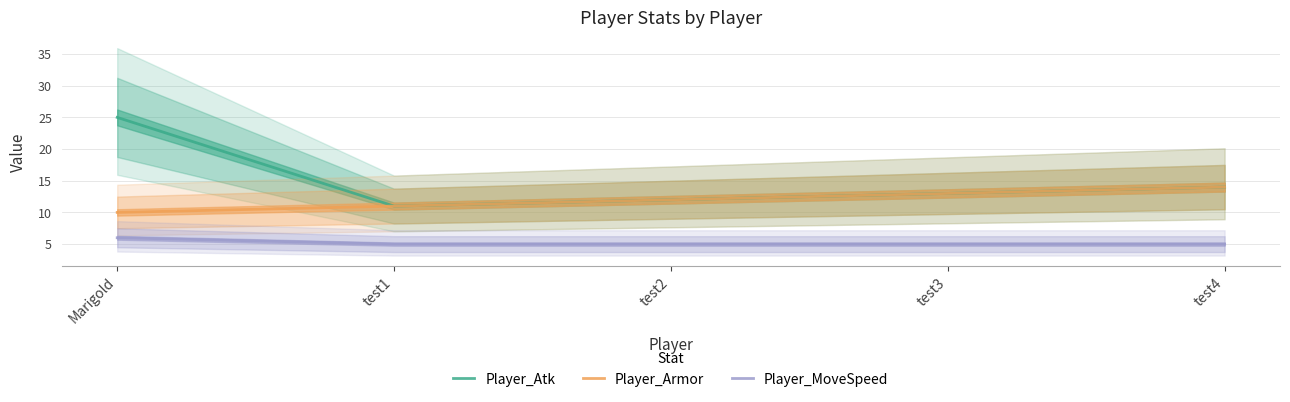

Rank the categories by Player_MoveSpeed value from lowest to highest.

test1, test2, test3, test4, Marigold